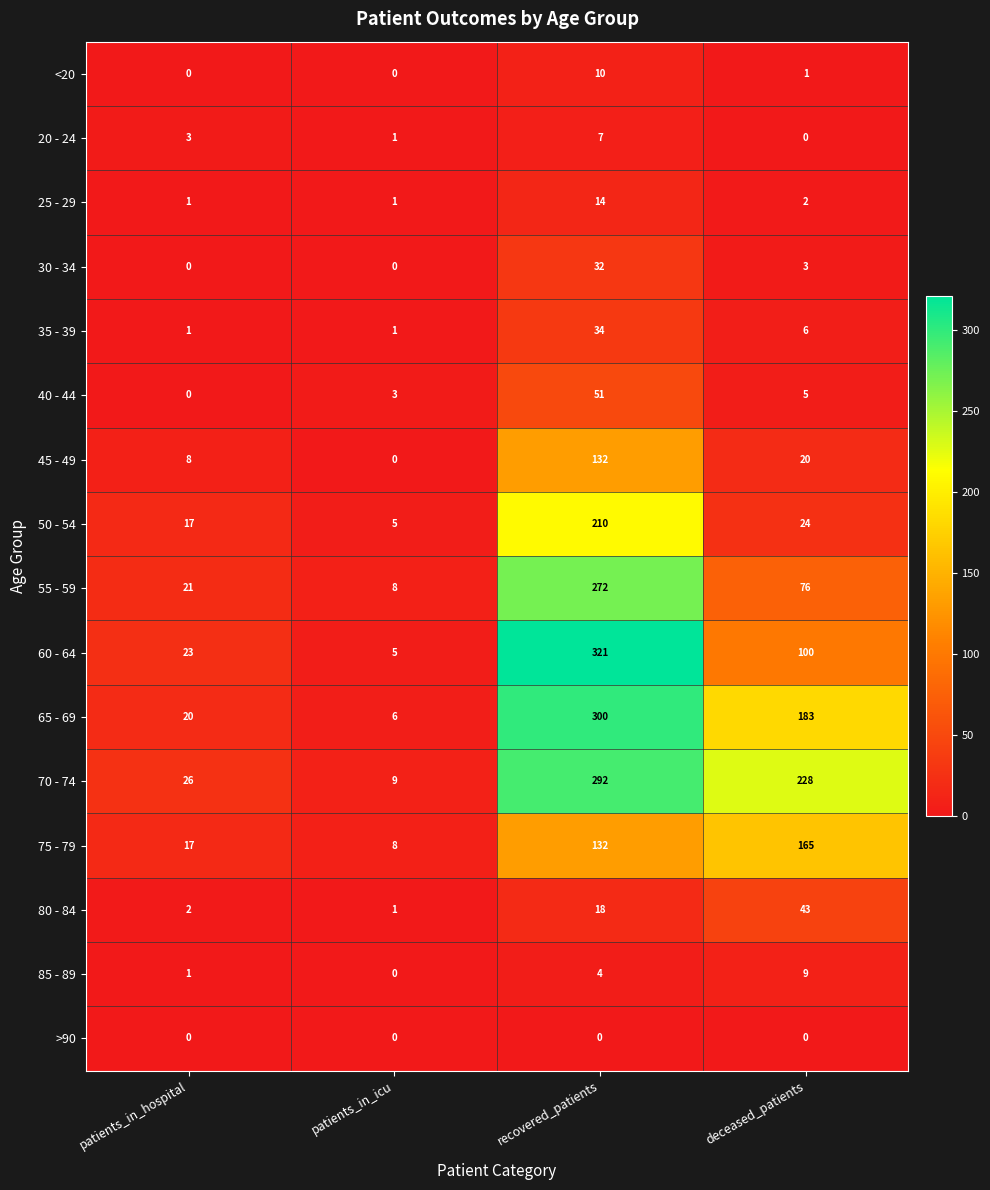

What is the sum of all 85 - 89 values?

14